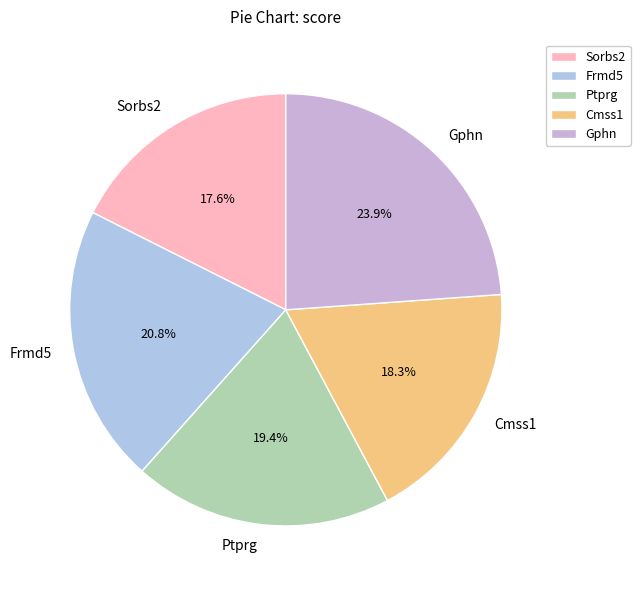

To the nearest percent, what is the difference between the Gphn and Ptprg slice percentages?

4%